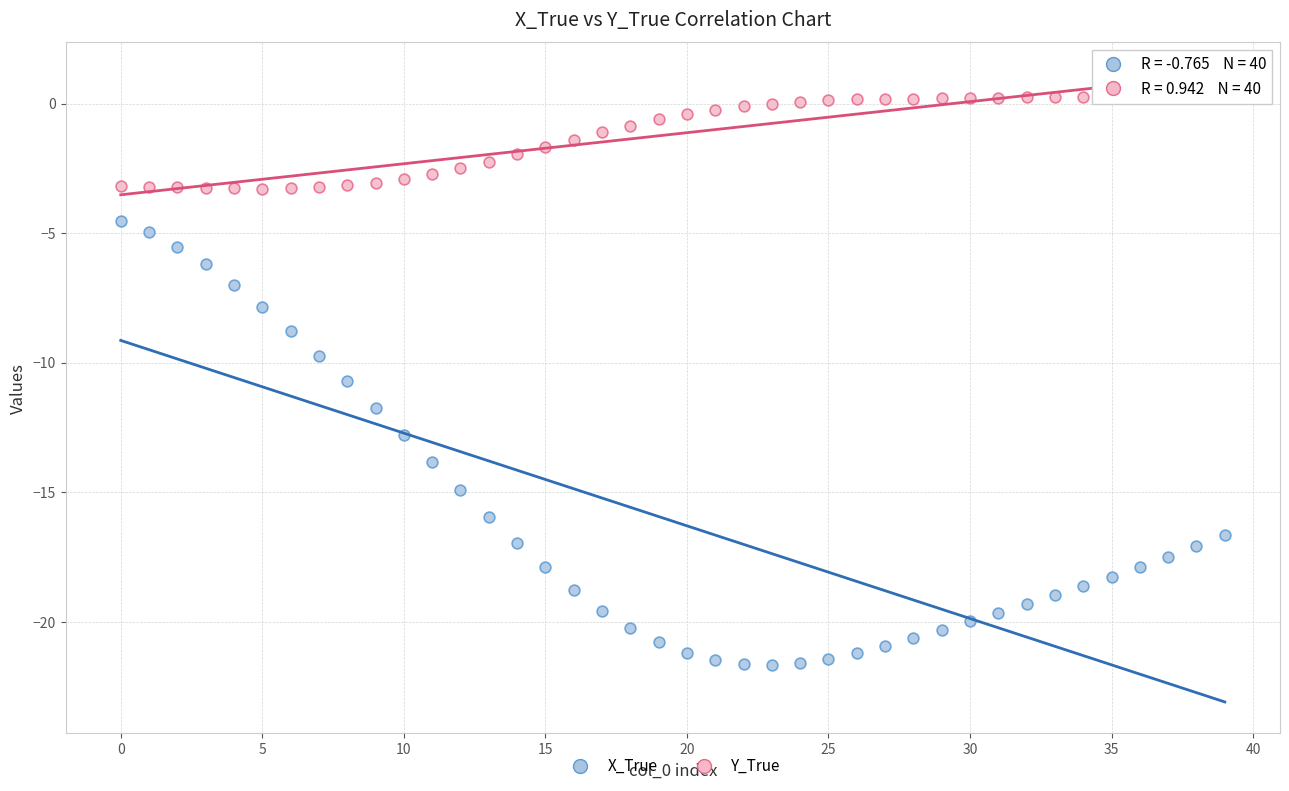

Across all data points, what is the range of Y values (max minus min)?

21.9